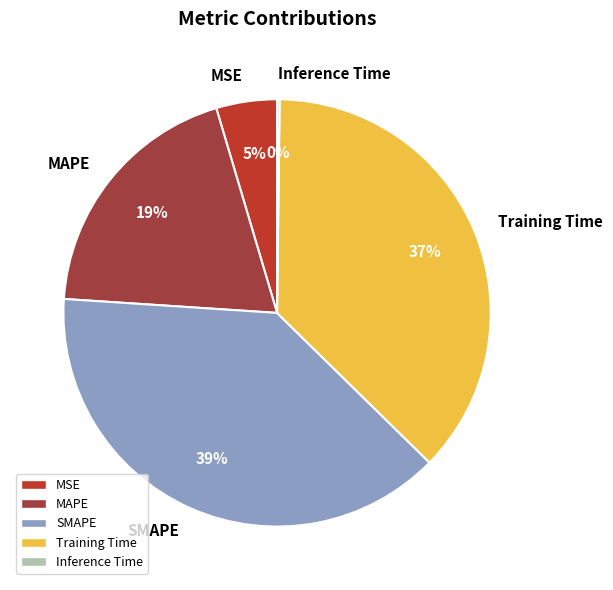

Is it true that MAPE is 31% of the pie?

False